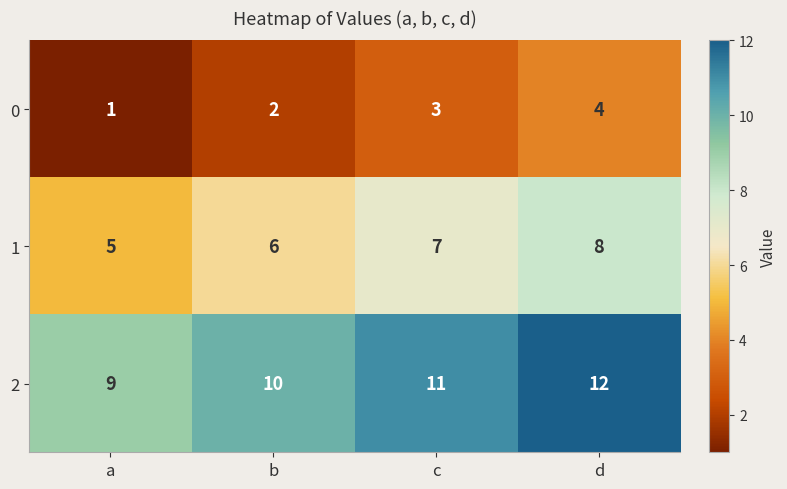

How many 1 values are between 6 and 8?

3